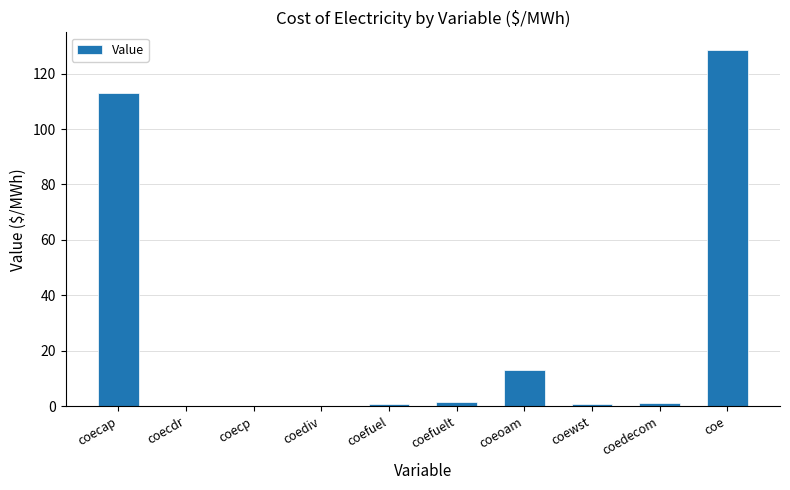

At which category does the chart reach its peak across all series?

coe